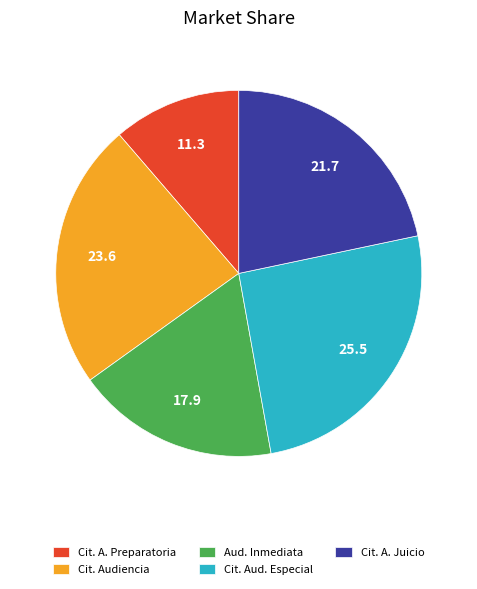

Which has a higher value, Cit. A. Juicio or Aud. Inmediata?

Cit. A. Juicio